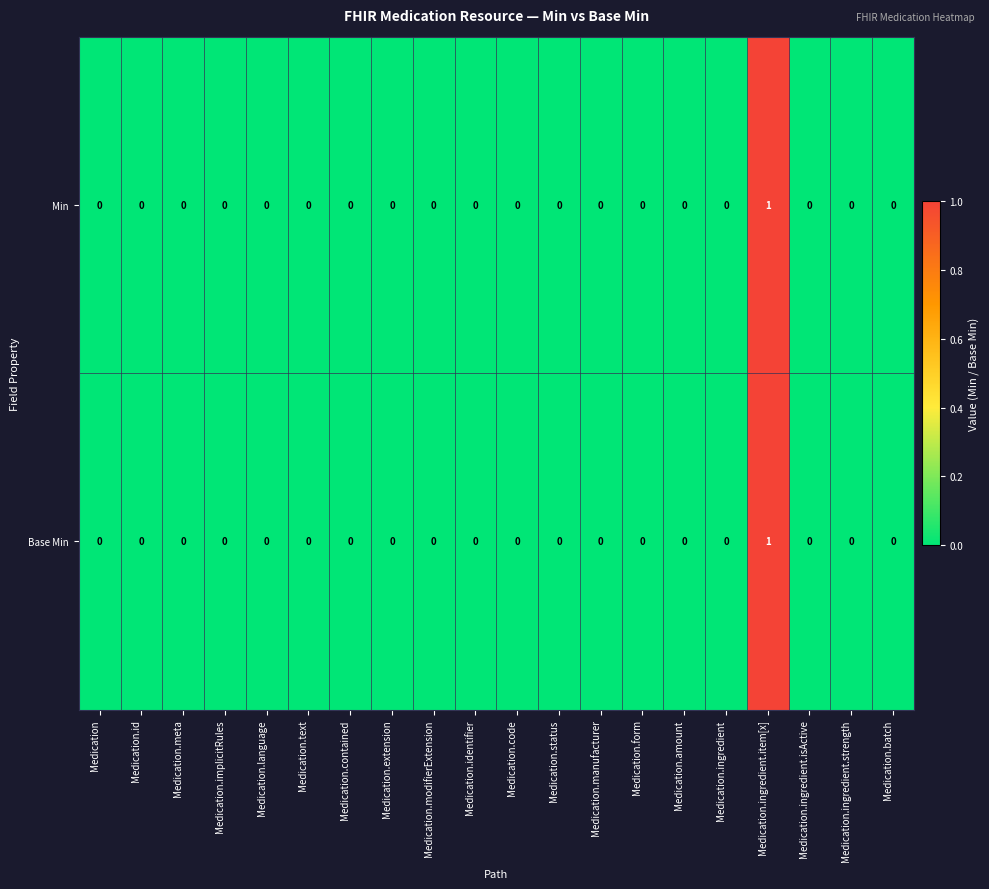

At which label does Min reach its peak?

Medication.ingredient.item[x]